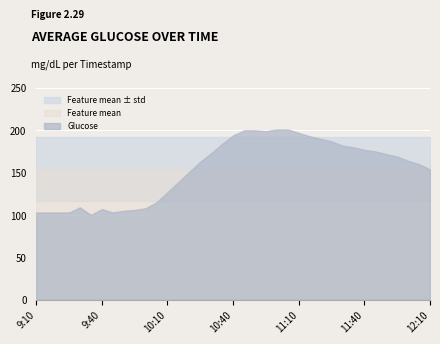

At how many categories does at least one series exceed 181?

12